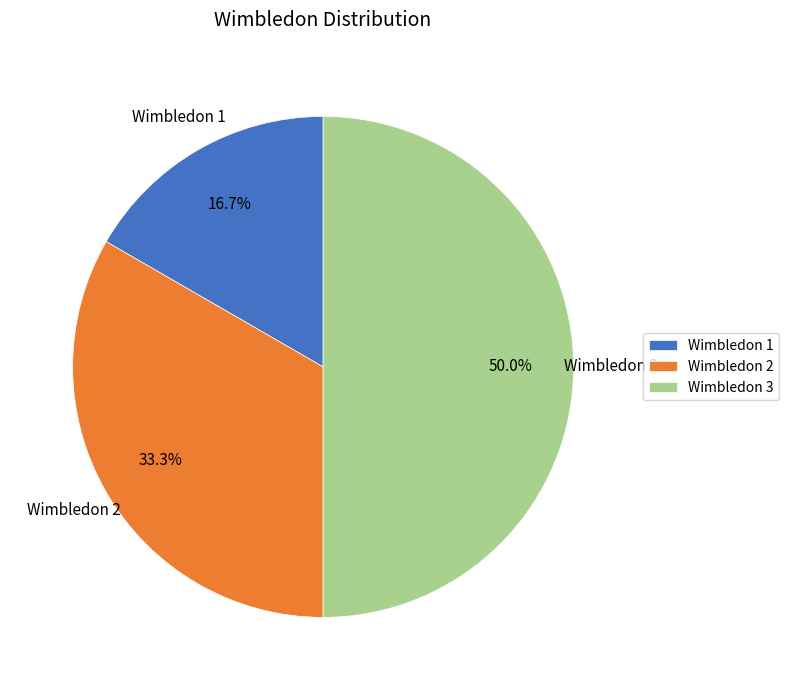

To the nearest percent, what is the difference between the Wimbledon 2 and Wimbledon 1 slice percentages?

17%